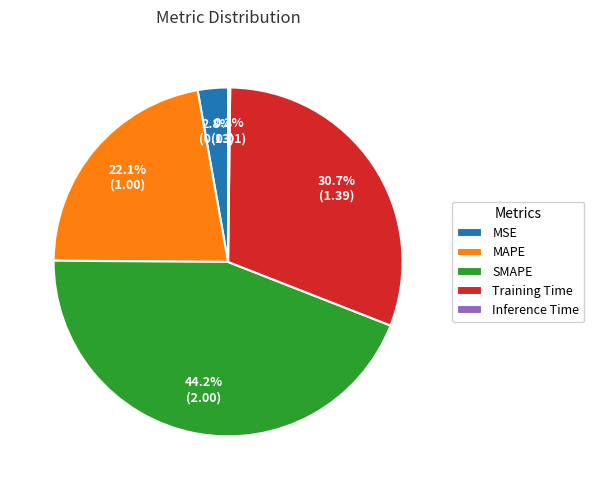

Is SMAPE the majority of the pie?

No